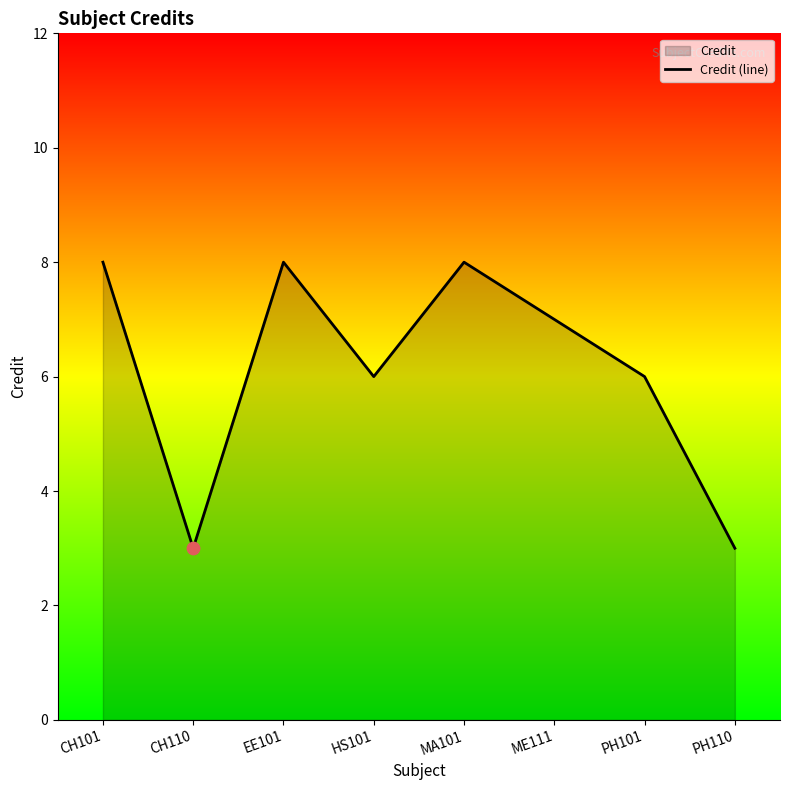

What is the change in value from CH110 to HS101?

+3